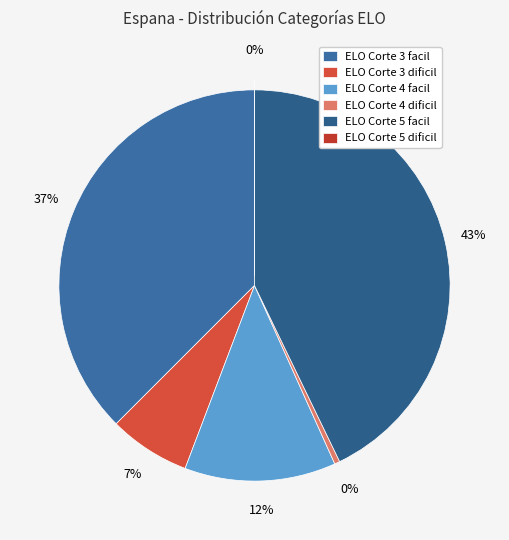

Does any single category account for the majority?

No